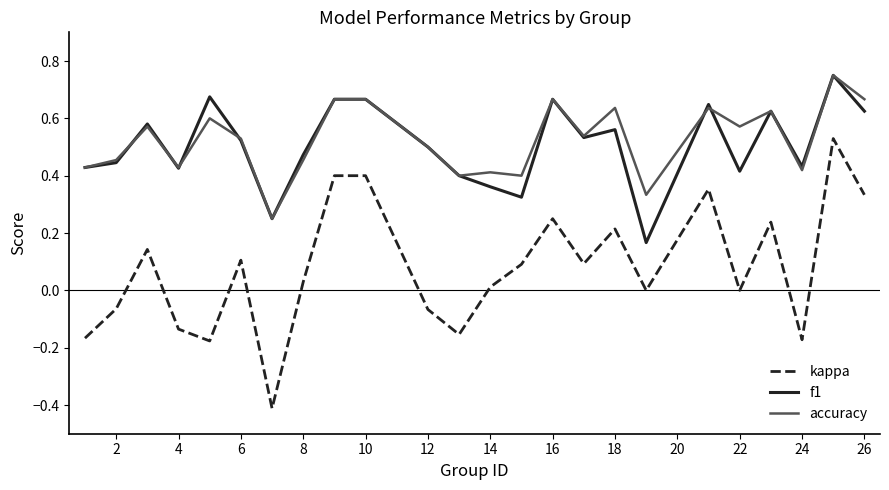

True or false: kappa and accuracy cross at least once.

False